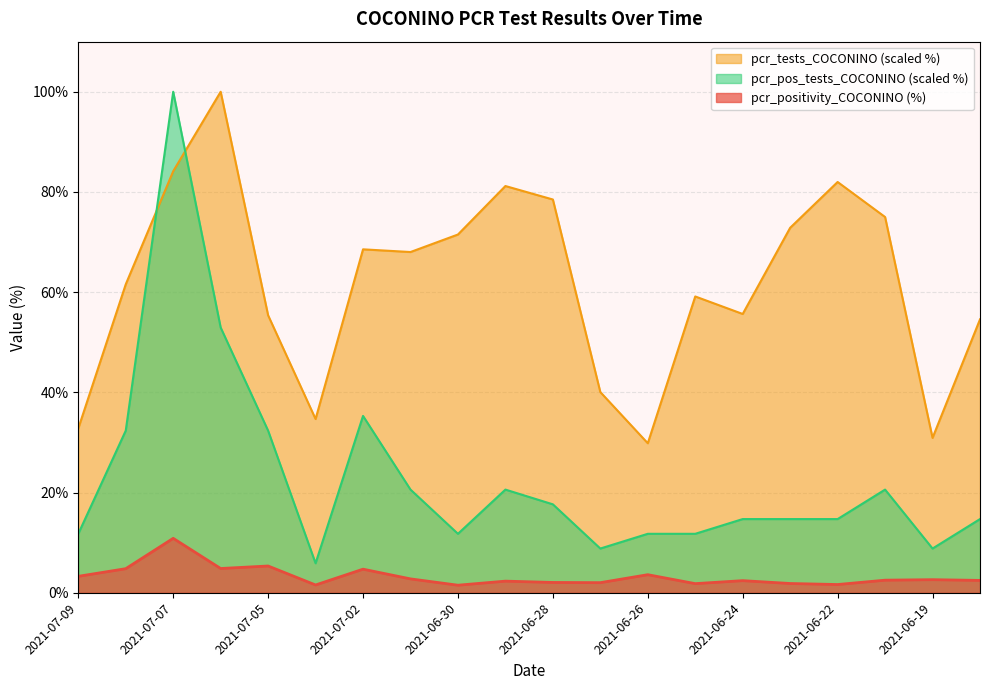

True or false: pcr_tests_COCONINO has more than 1 interior local peaks.

True